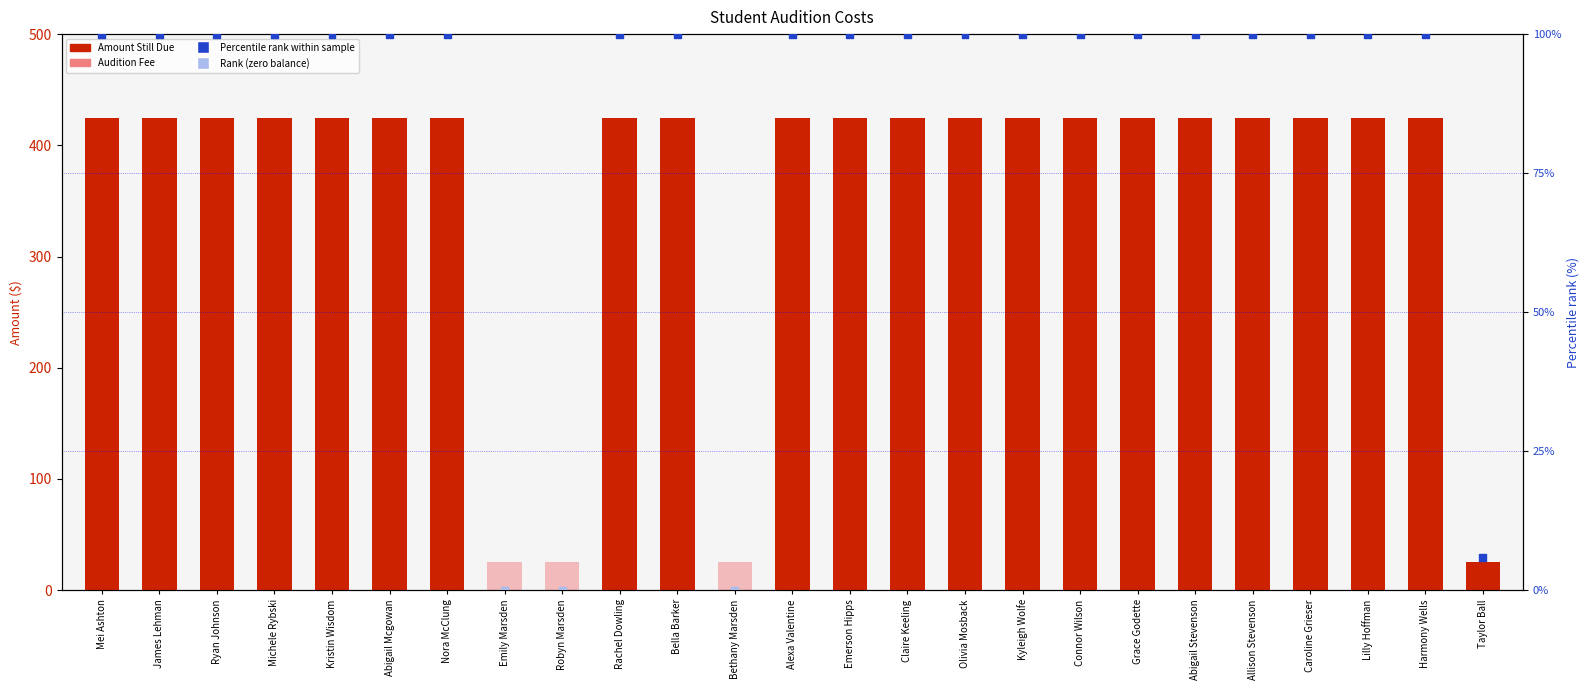

At how many categories does at least one series exceed 328?

21